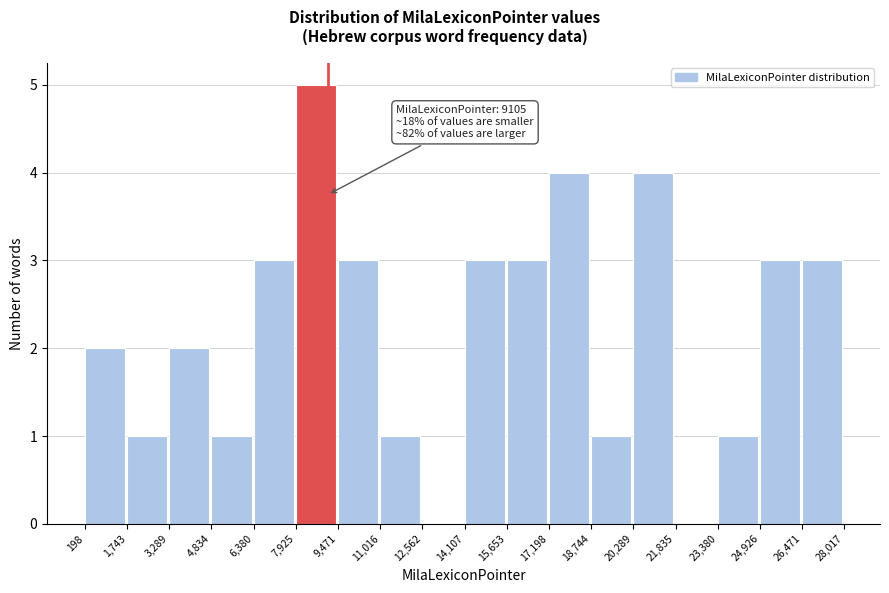

Over which range of the x-axis is the bar tallest?

7,925 to 9,471